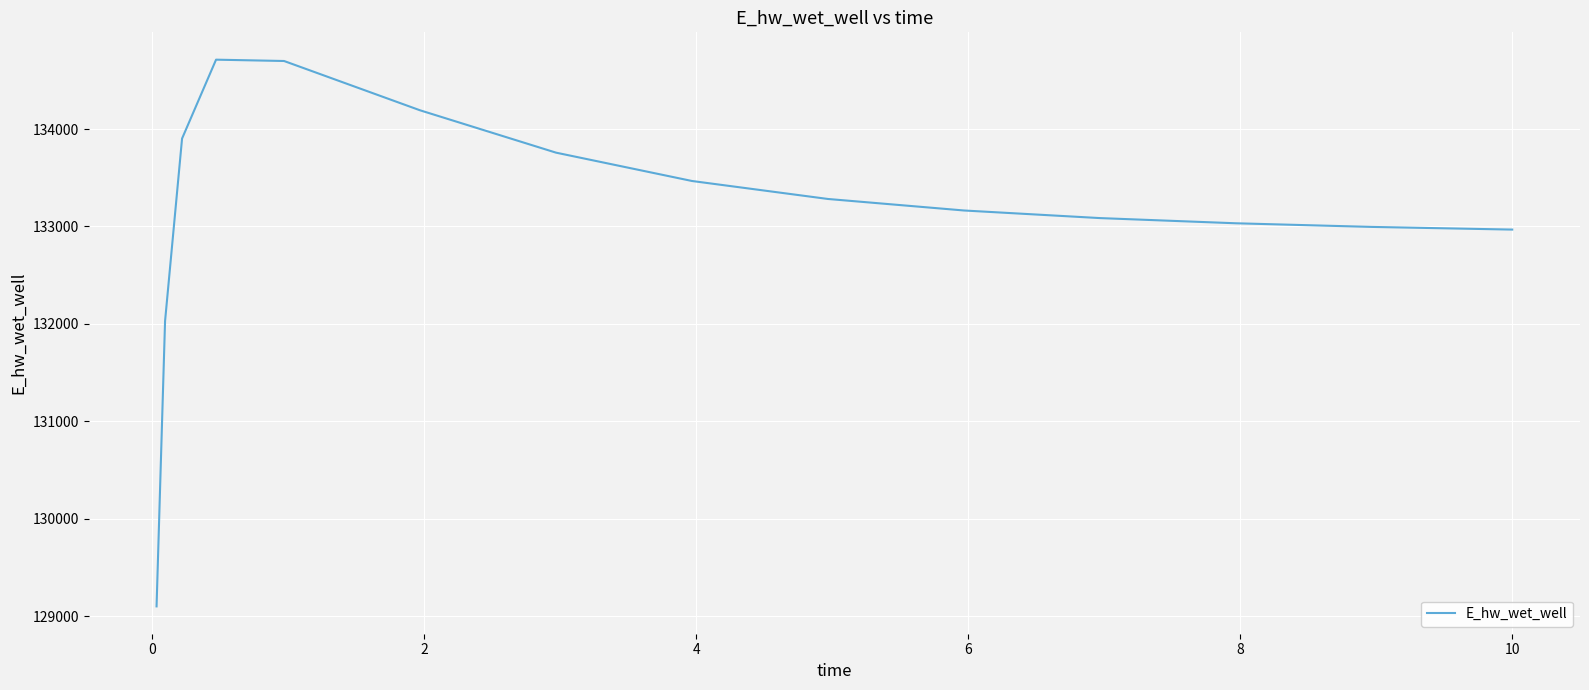

What is the difference between the maximum and second lowest values?

2682.9